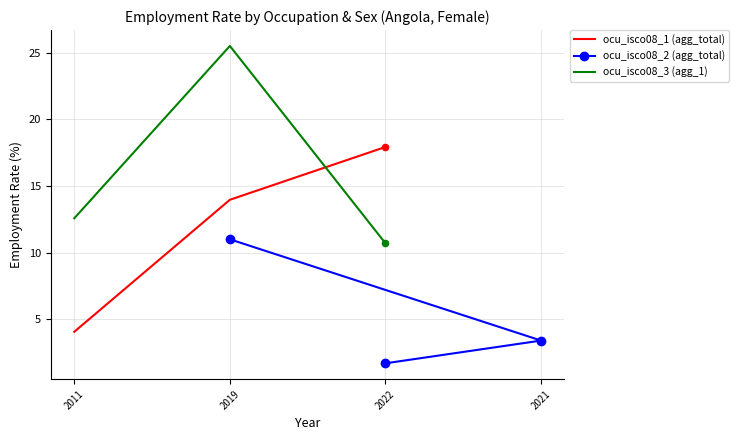

List the labels in order of ocu_isco08_3 (agg_1) value, smallest first.

2022, 2011, 2019